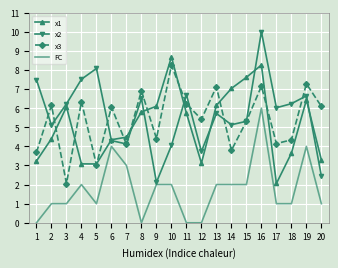

What is the lowest value of the x3 series?

2.1